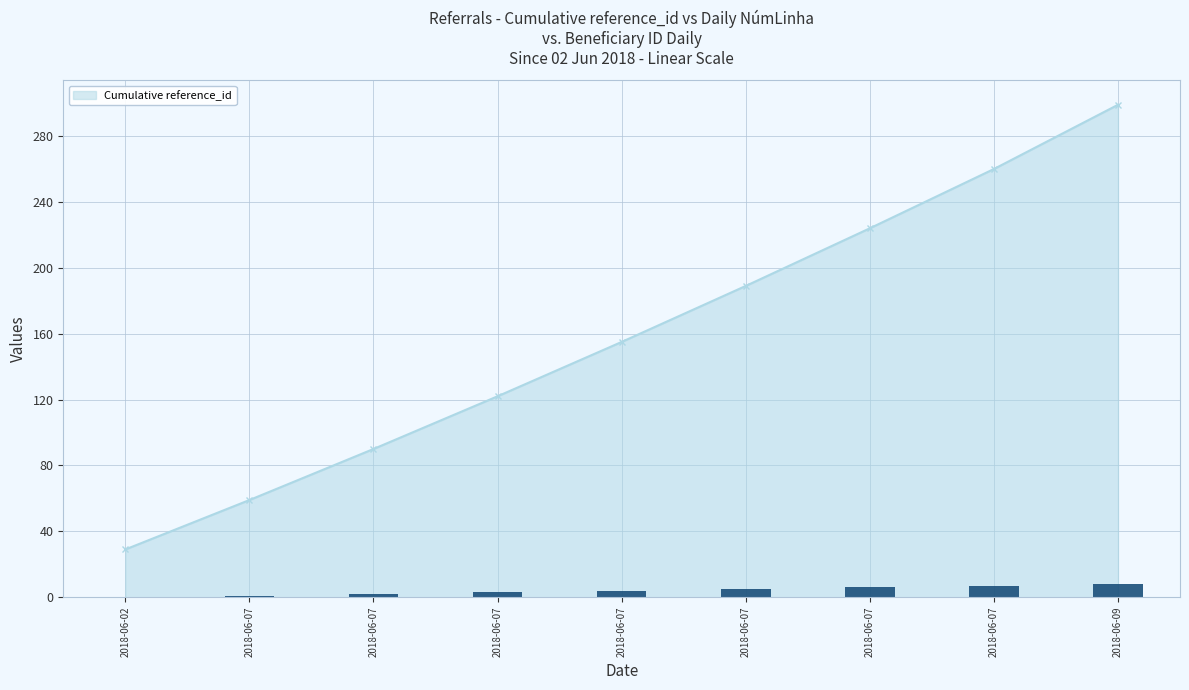

Which has a higher value, 2018-06-07 or 2018-06-07?

2018-06-07